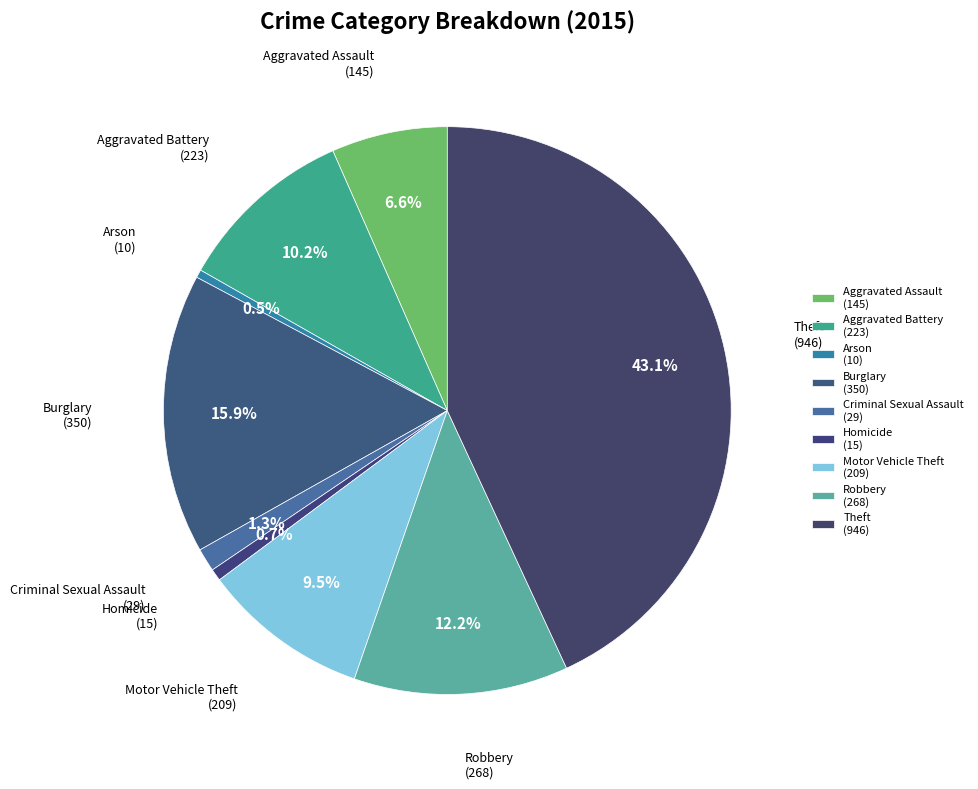

How many slices are in this pie chart?

9